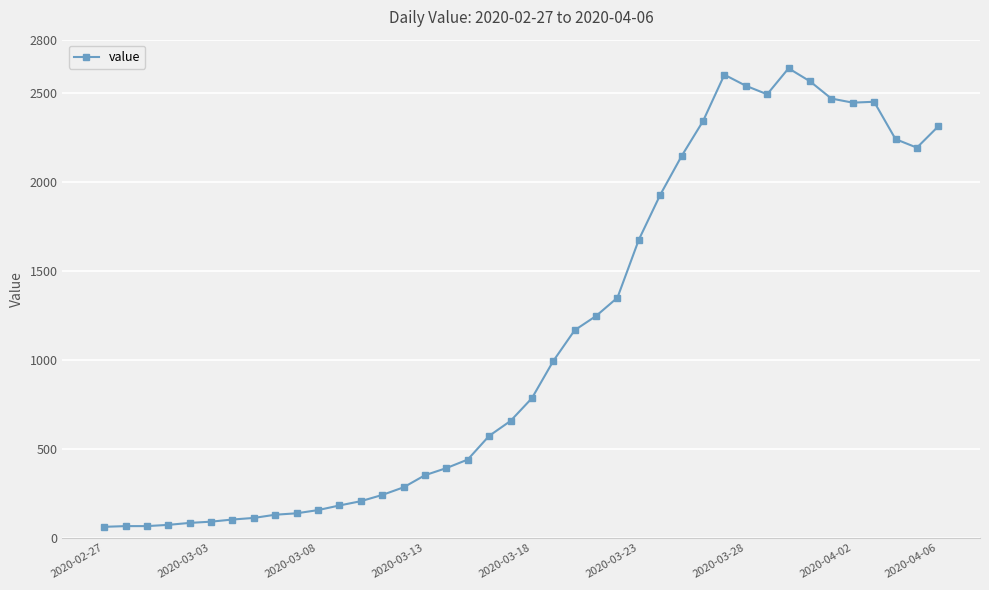

What is the value of the 21st point from the left?

785